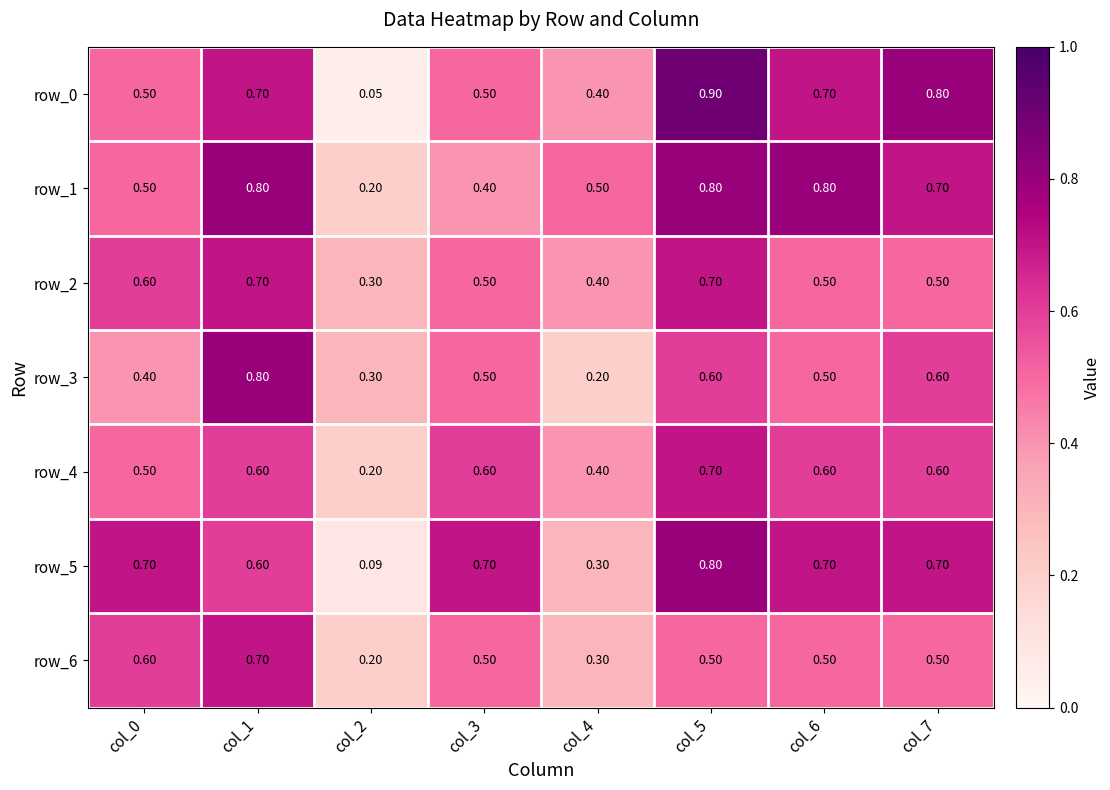

What is the maximum value for row_6?

0.7